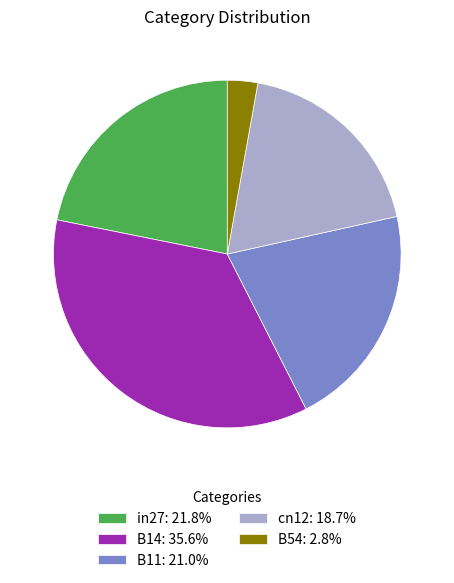

Which has a higher value, in27 or B54?

in27